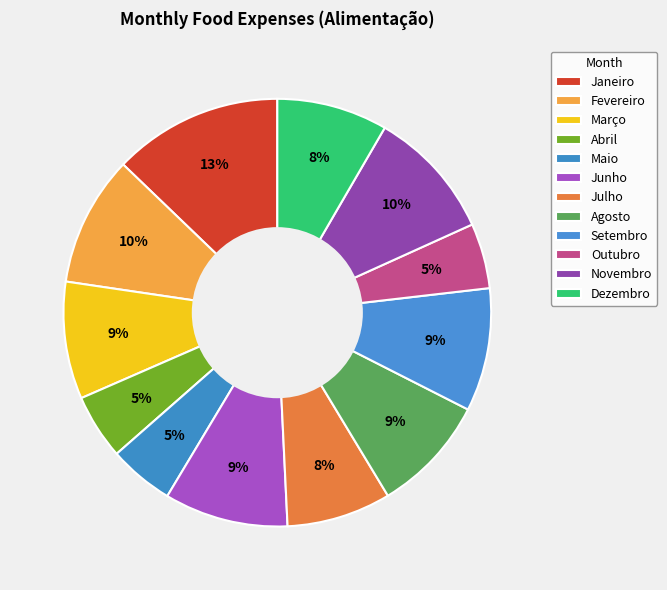

Does any single category account for the majority?

No